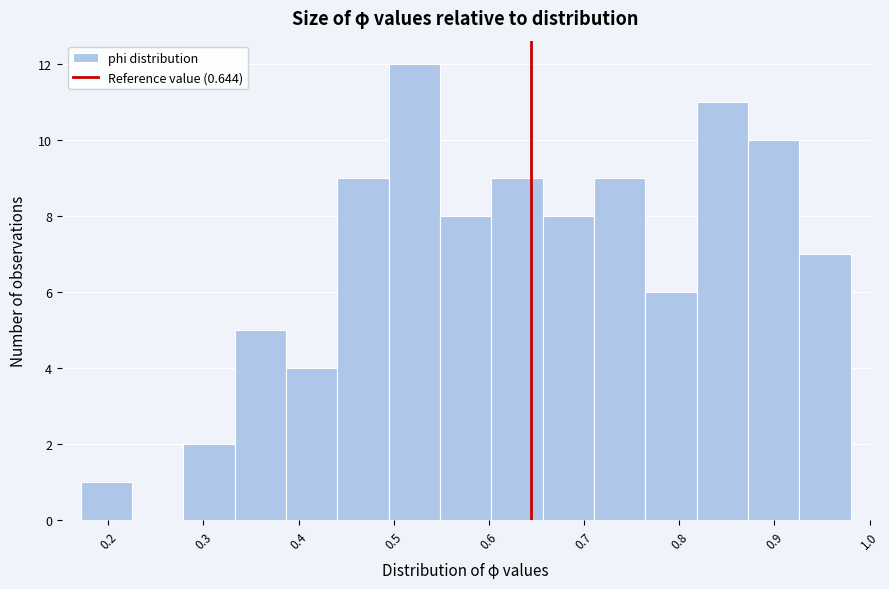

How tall is the bar that spans 0.33 to 0.39 on the x-axis? Neither the bar edges nor the heights are printed on the chart, so give them approximately, as read against the axes.

5